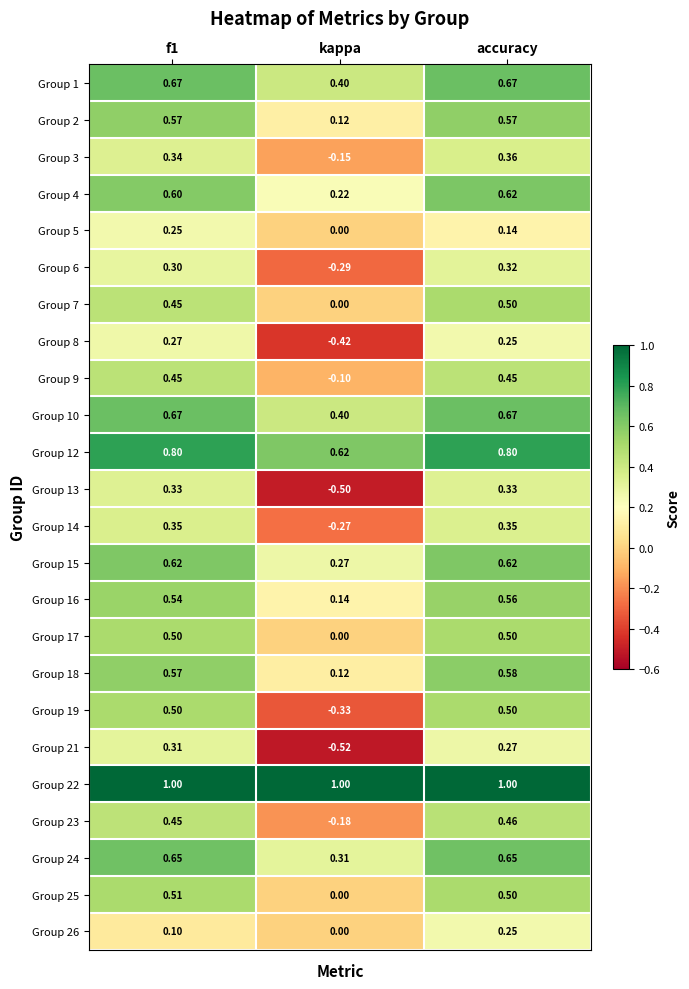

Where is Group 14 nearest to the value 0?

kappa